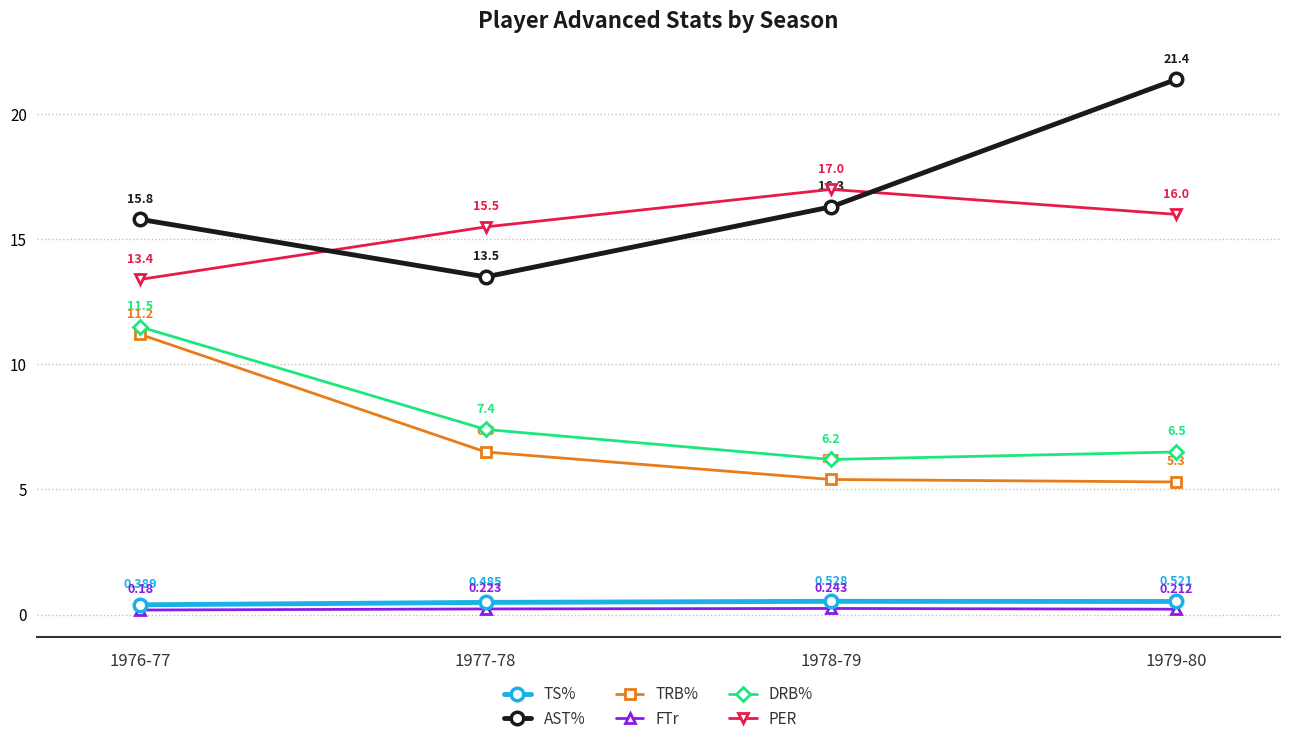

What is the sum of the PER values at 1979-80 and 1976-77?

29.4